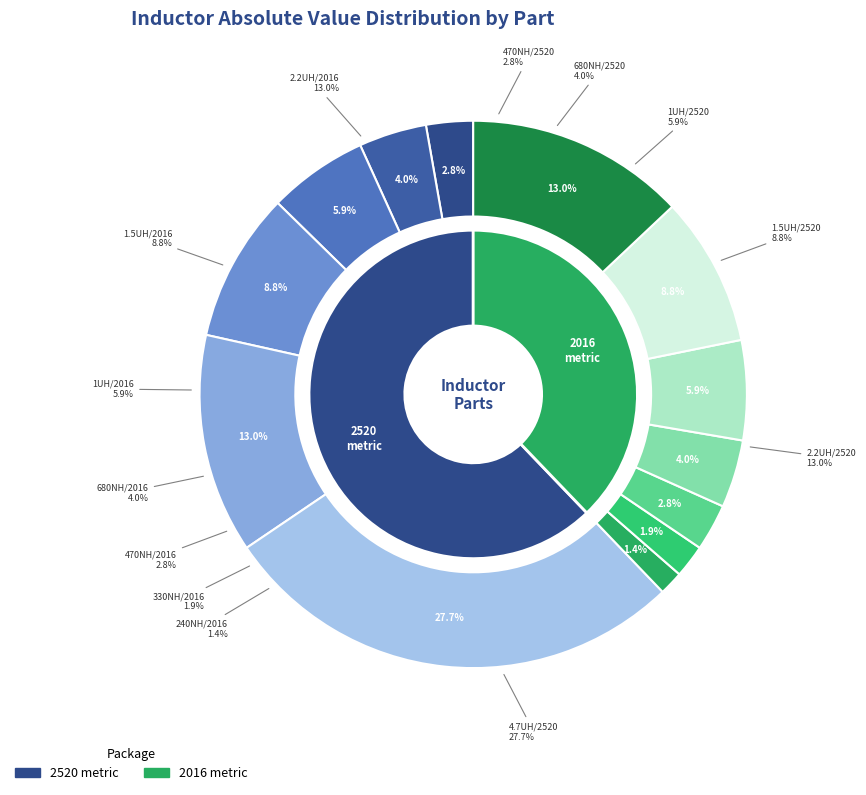

Between 1.5UH/2016 and 4.7UH/2520, which is larger?

4.7UH/2520